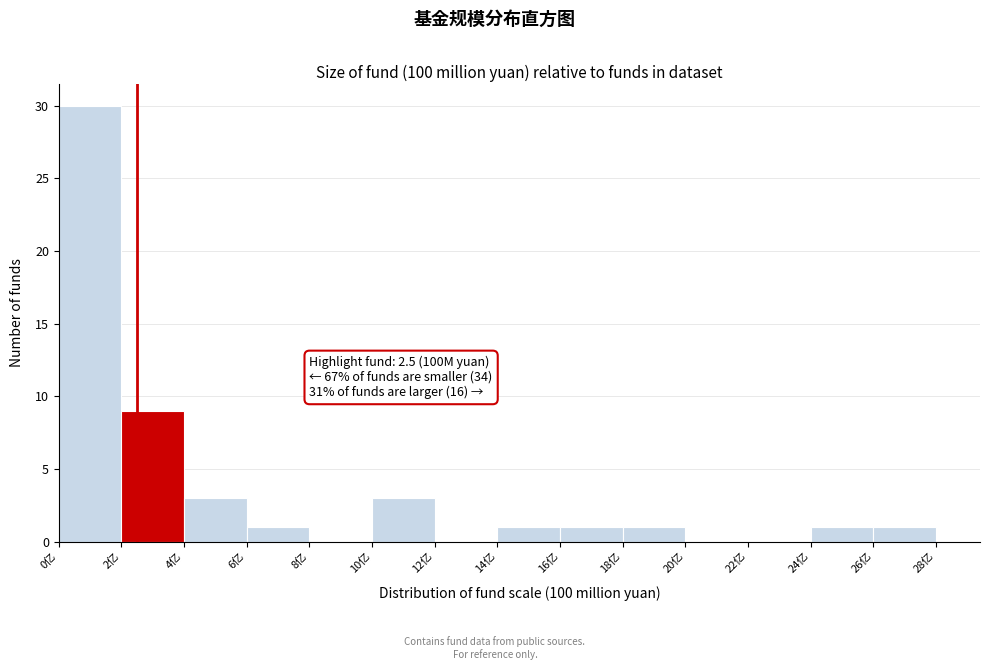

Over which range of the x-axis is the bar tallest?

0 to 2